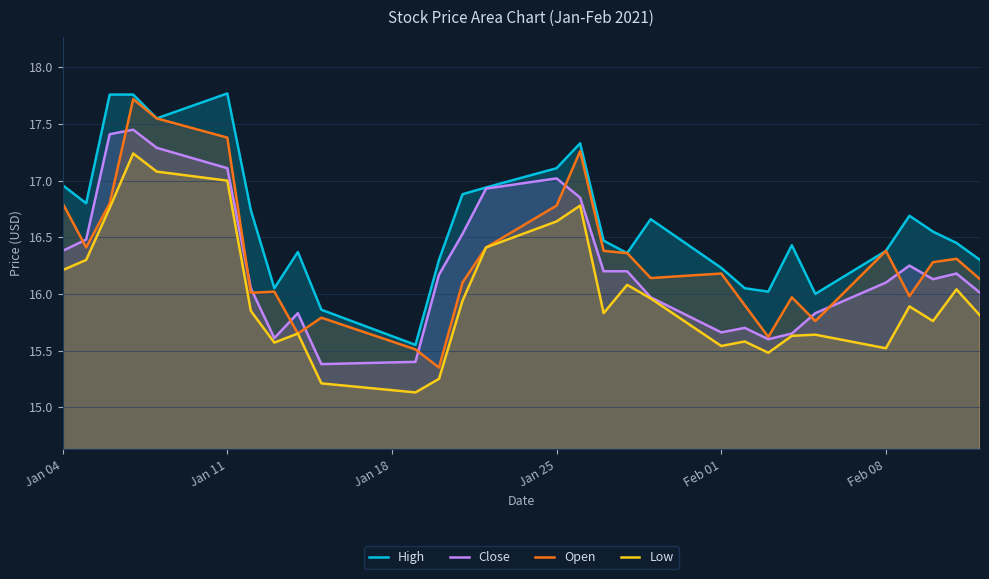

What is the minimum value shown in the chart?

15.1